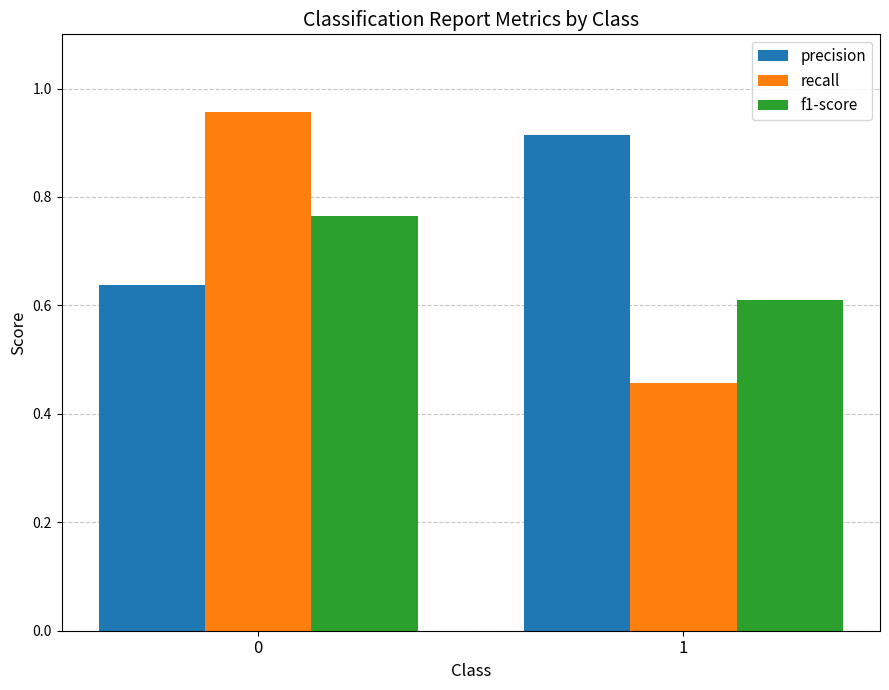

Which series has the largest range (max minus min)?

recall